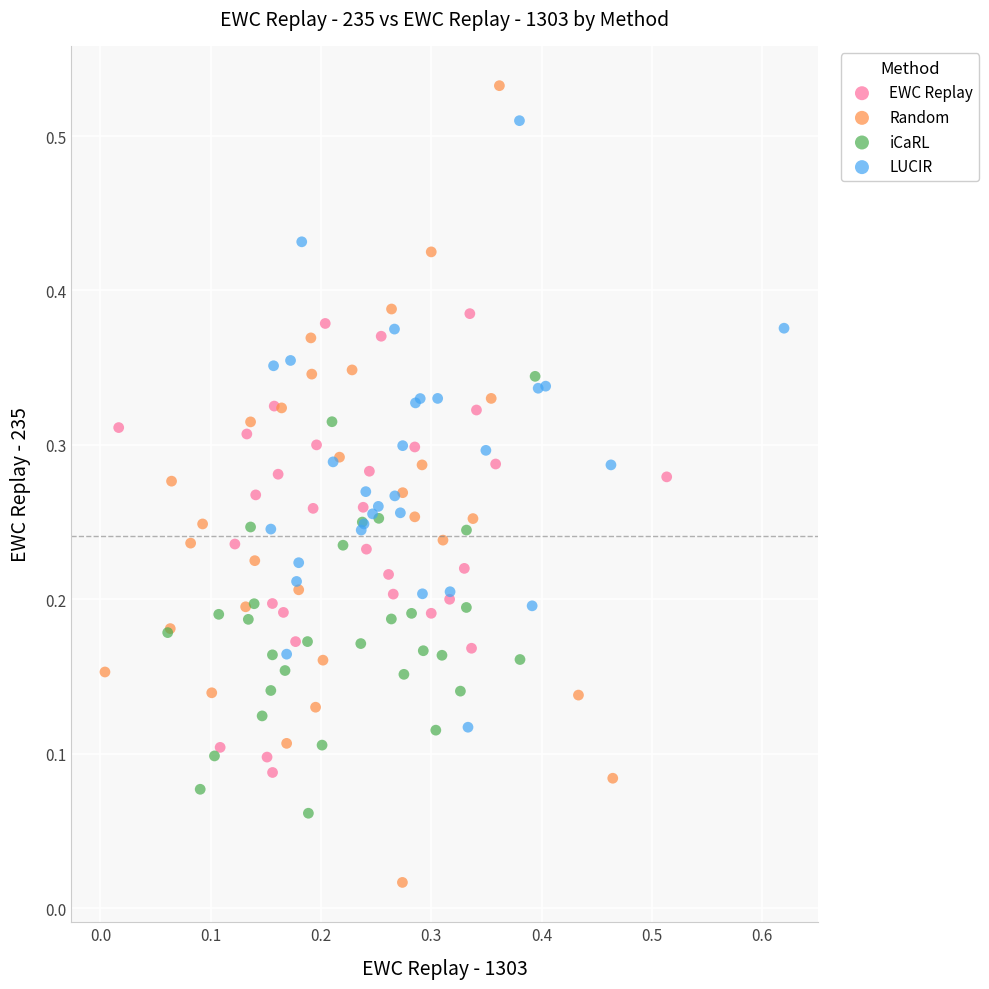

Which series contains the lowest Y value?

Random